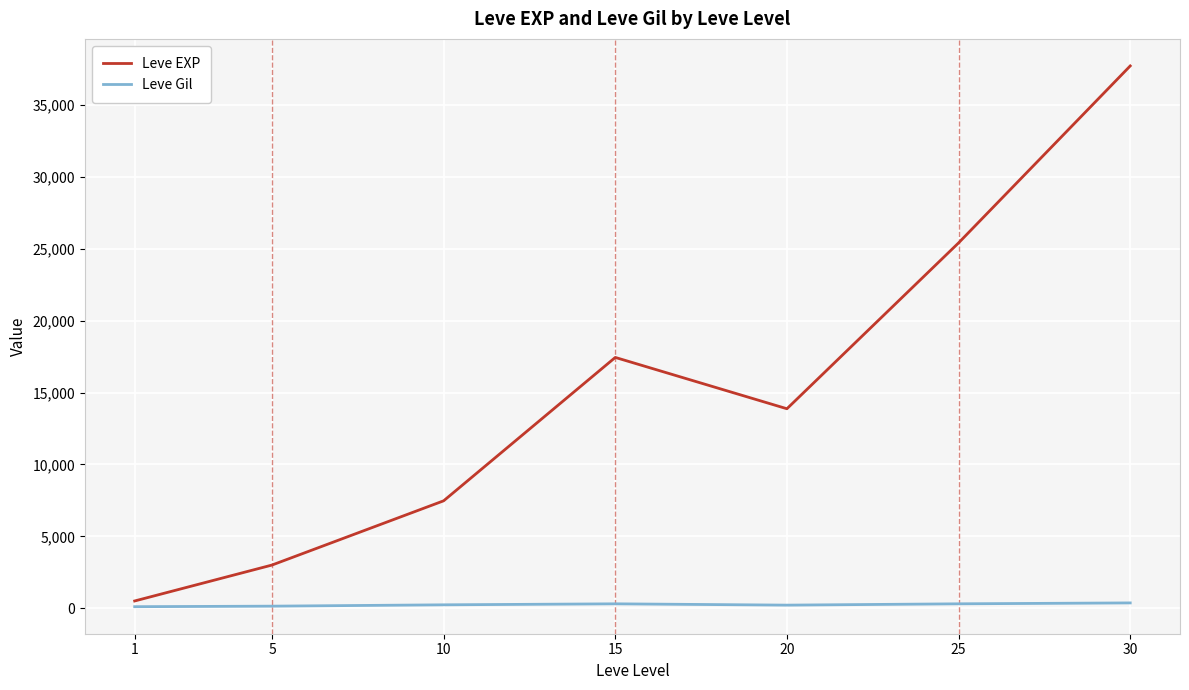

The value of Leve EXP at 20 is 4549.9. True or false?

False